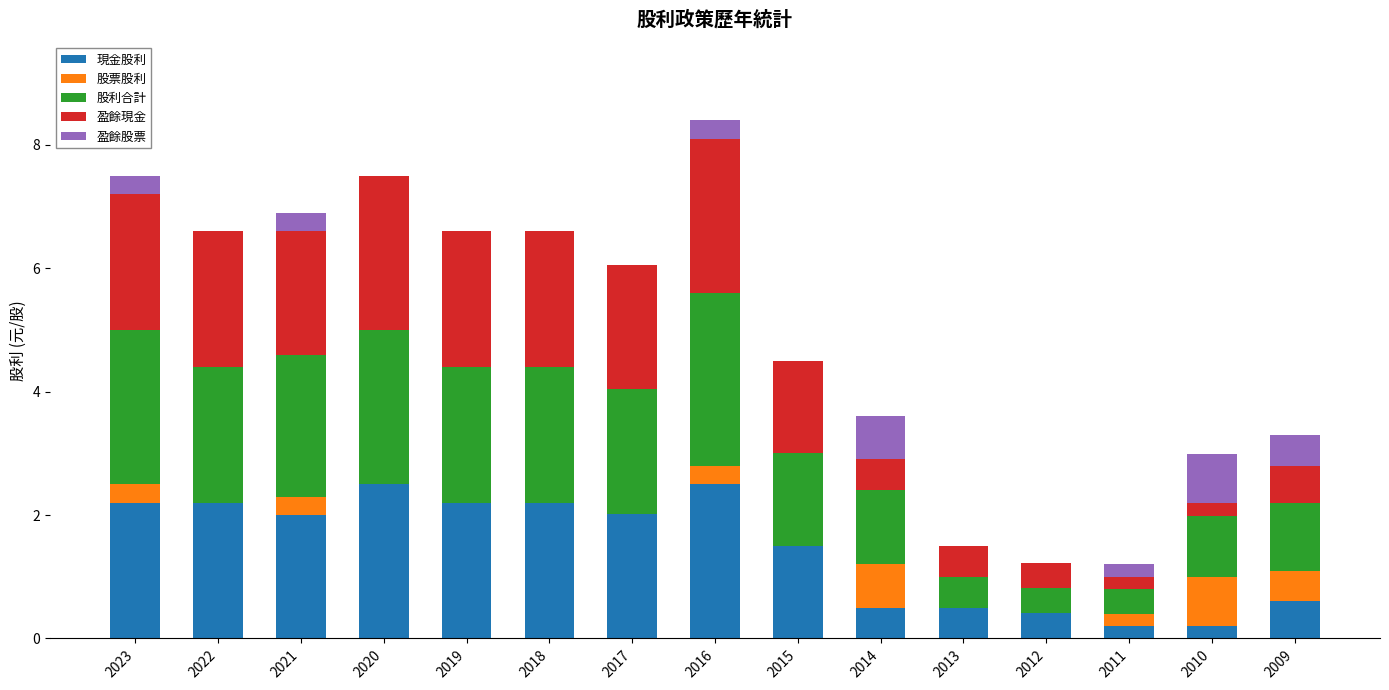

What are all the series names shown in the legend?

現金股利, 股票股利, 股利合計, 盈餘現金, 盈餘股票